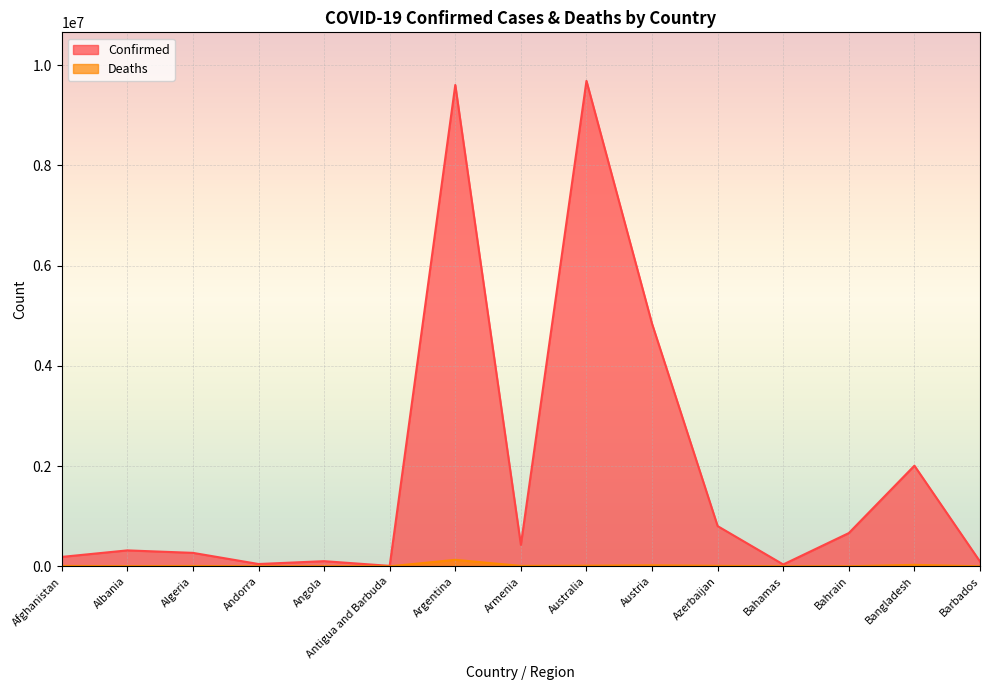

Where is the first local minimum for Confirmed?

Andorra